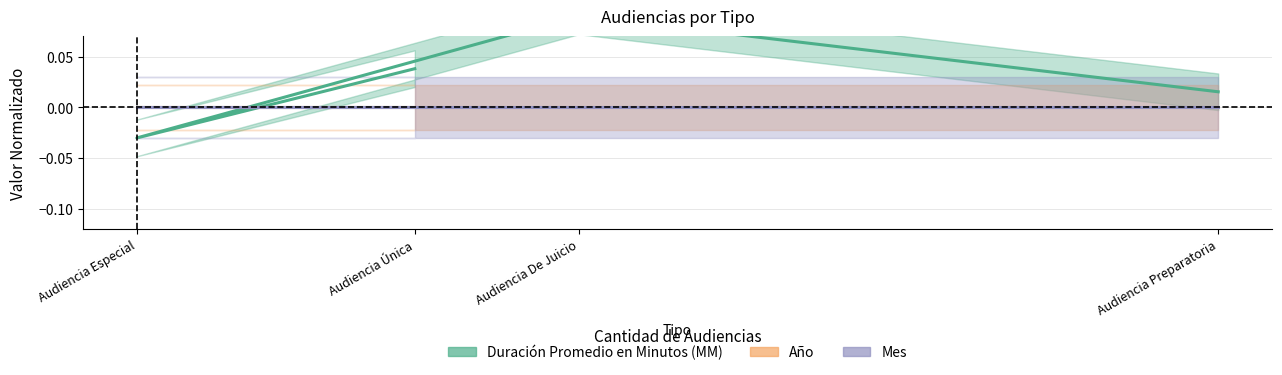

Reading left to right, transcribe all the data shown in this chart.

Duración Promedio en Minutos (MM): 0.0	-0.0	0.1	0.0
Año: 0.0	0.0	0.0	0.0
Mes: 0.0	0.0	0.0	0.0